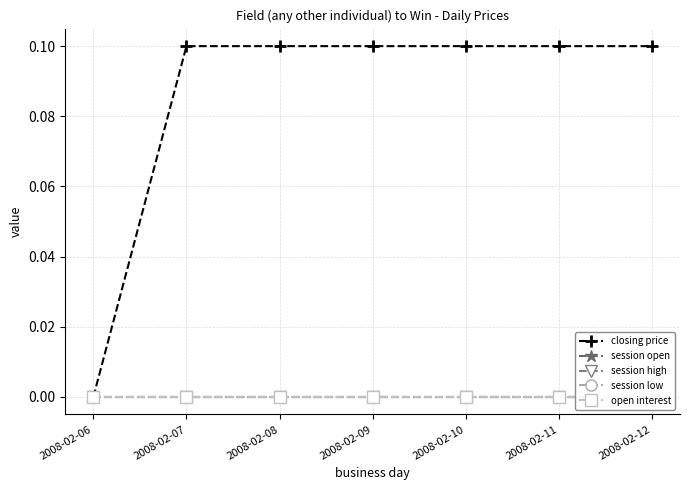

True or false: session open and session low intersect in this chart.

False